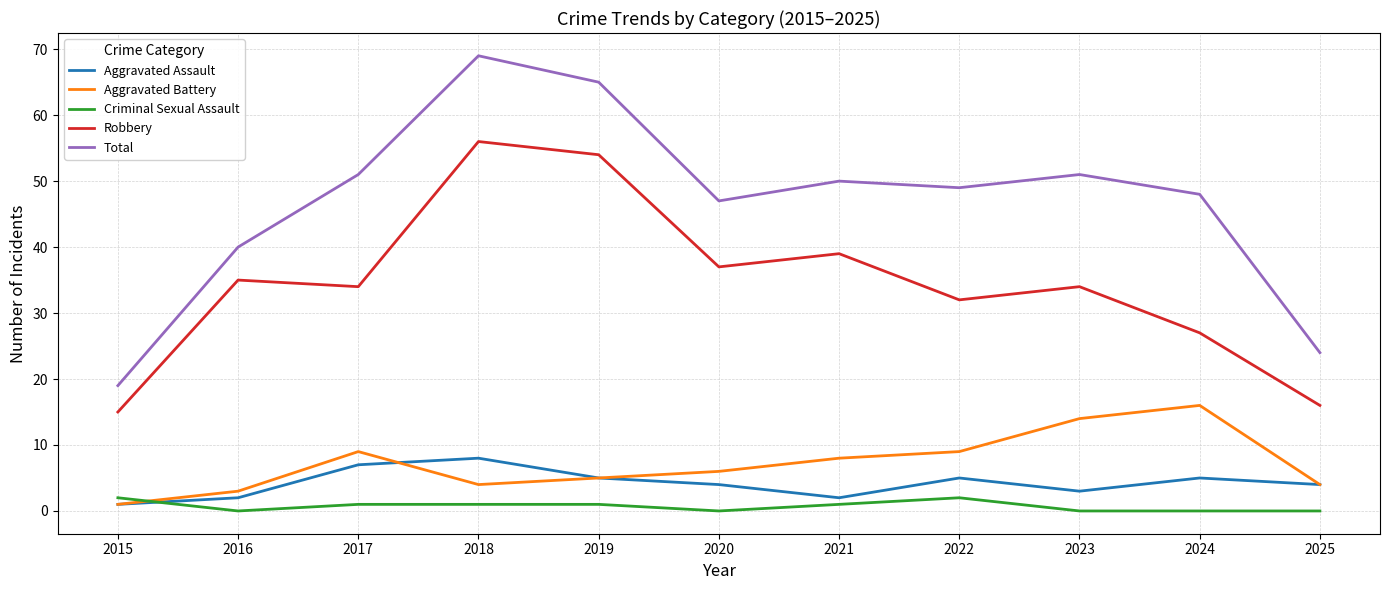

What are all the series names shown in the legend?

Aggravated Assault, Aggravated Battery, Criminal Sexual Assault, Robbery, Total